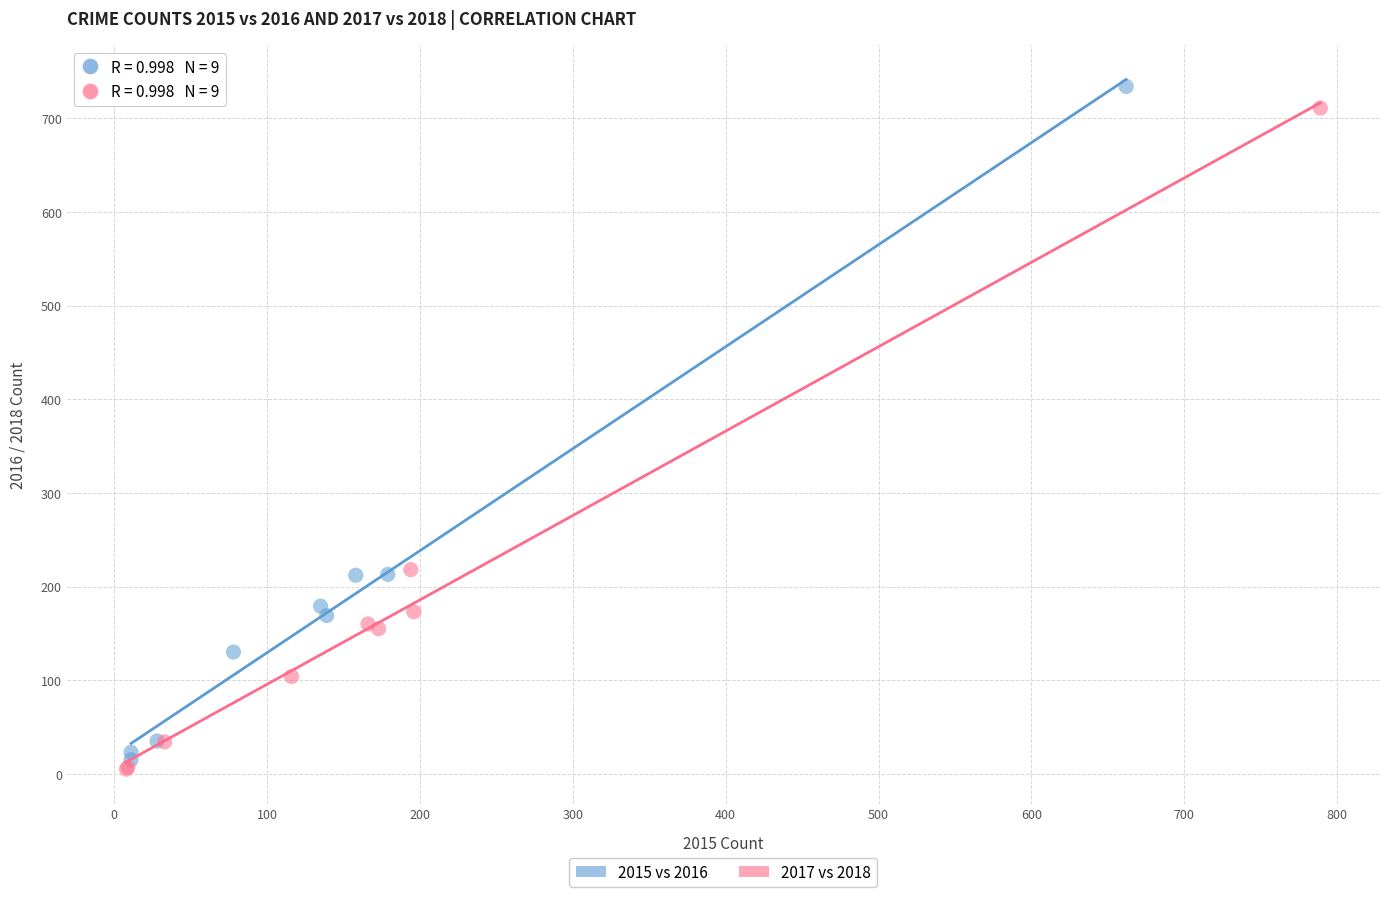

Which series has the largest Y range (max minus min)?

2015 vs 2016